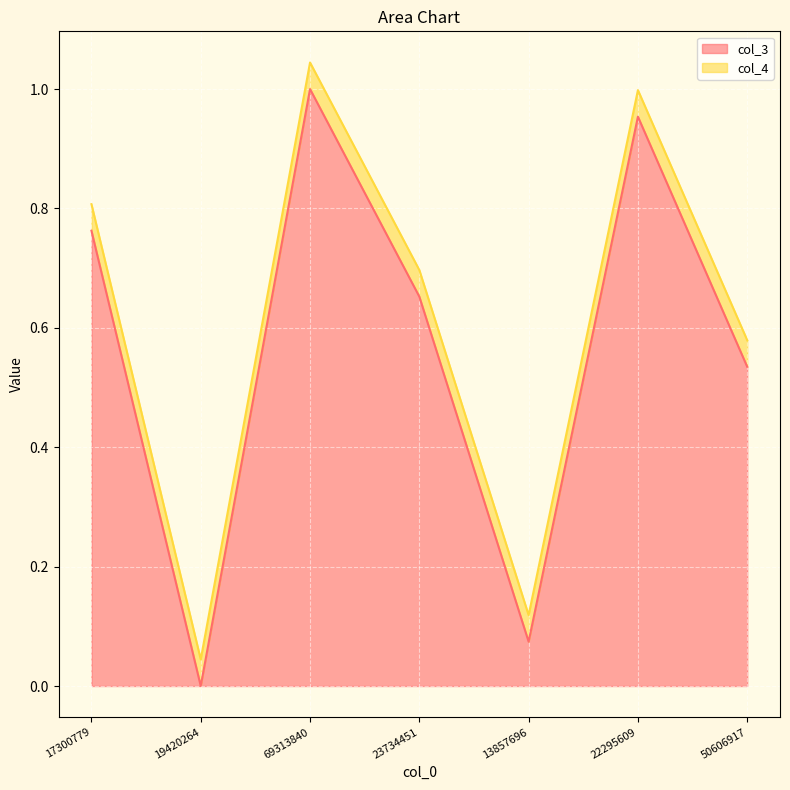

What is the sum of all values?

4.3